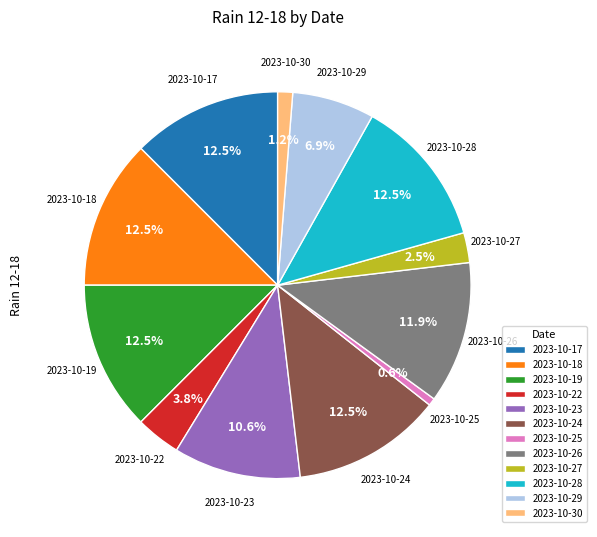

Which category has the smallest portion of the pie?

2023-10-25